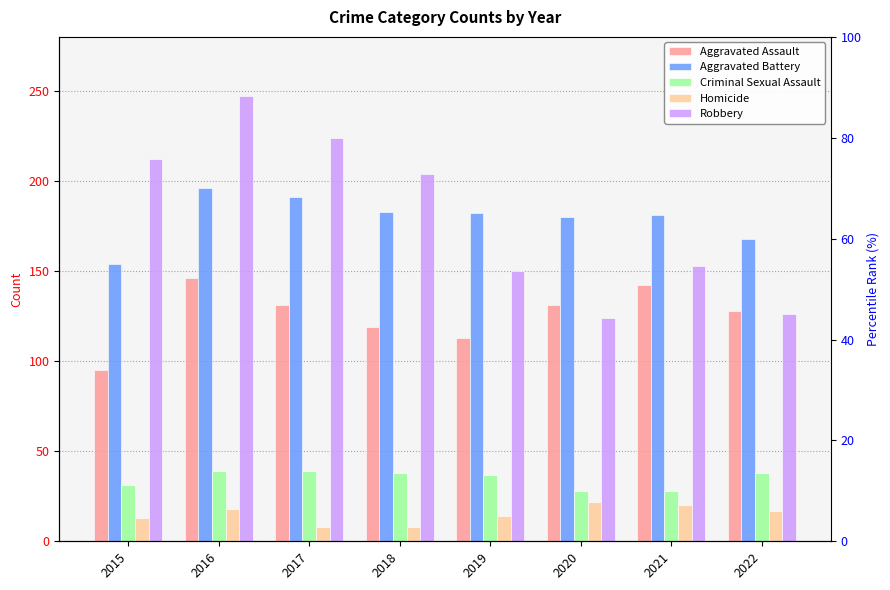

Read the Homicide value at 2020.

22